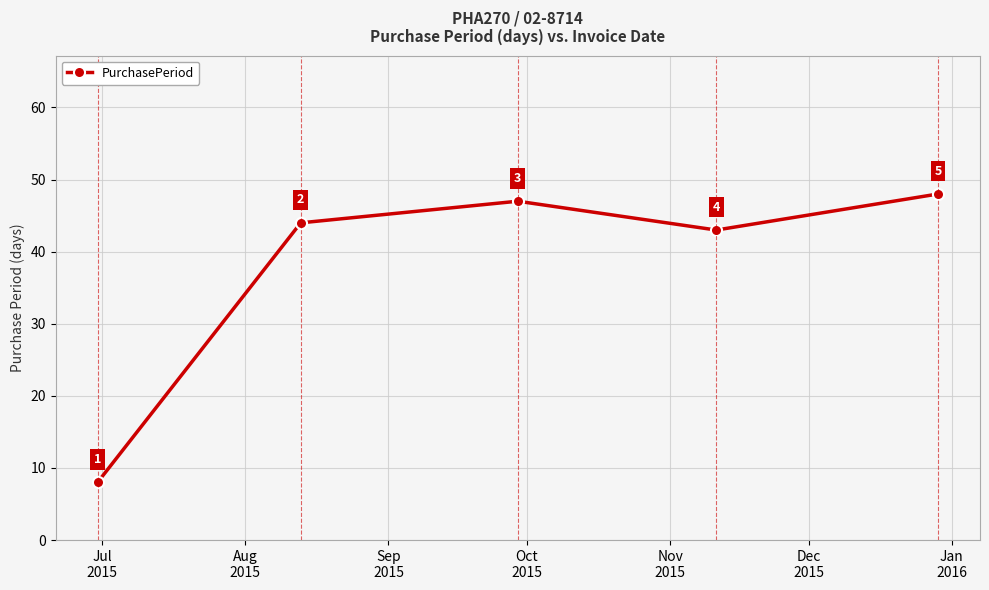

What is the difference between the maximum and minimum values?

40